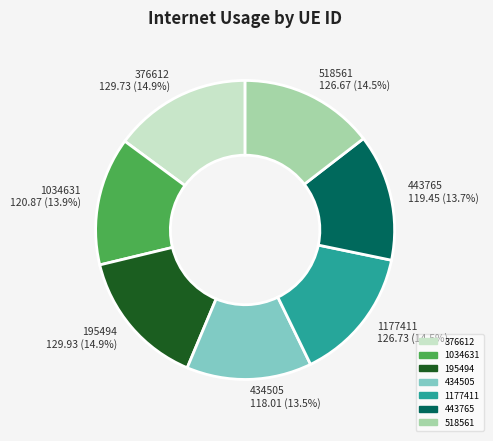

Is there any slice that represents more than half of the pie?

No